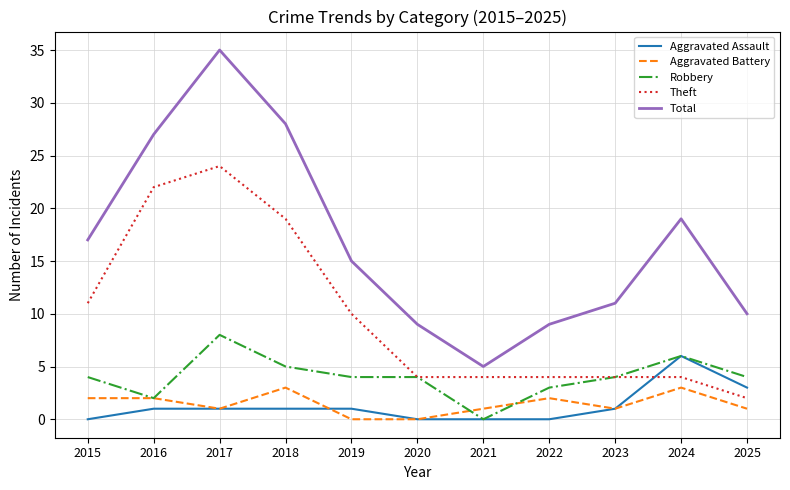

What are all the series names shown in the legend?

Aggravated Assault, Aggravated Battery, Robbery, Theft, Total